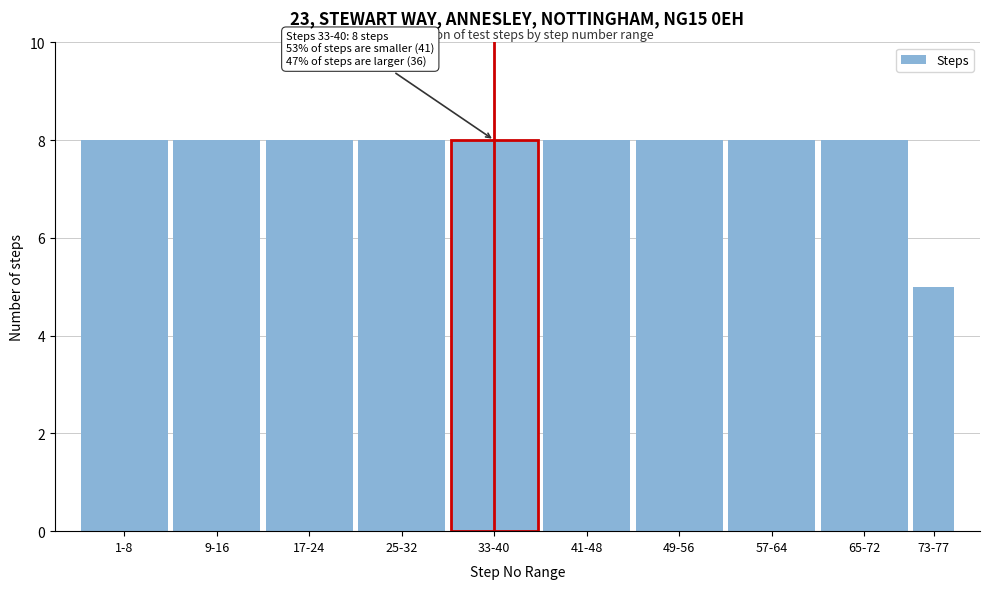

Reading left to right, list all the values displayed in this chart.

1-8=8	9-16=8	17-24=8	25-32=8	33-40=8	41-48=8	49-56=8	57-64=8	65-72=8	73-77=5